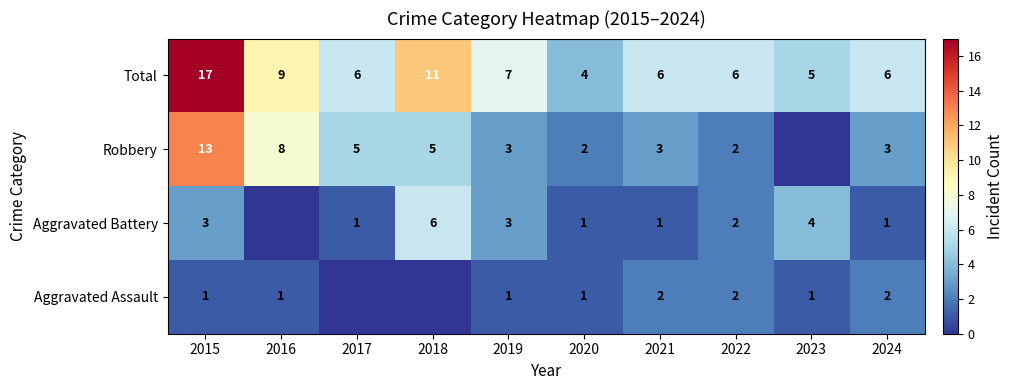

Is the value of Robbery at 2021 greater than the value of Aggravated Battery at 2018?

No